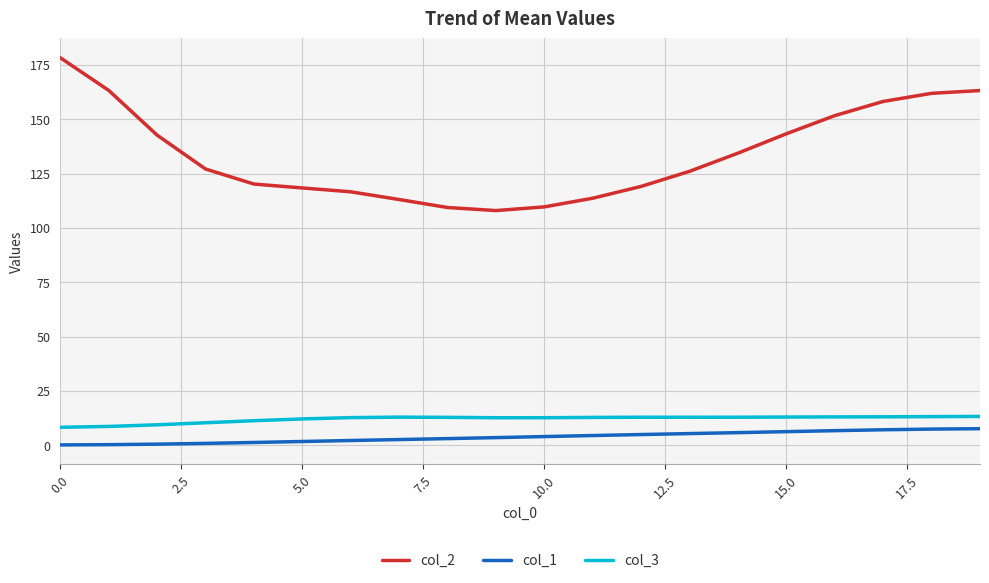

Which series has the largest total across all categories?

col_2